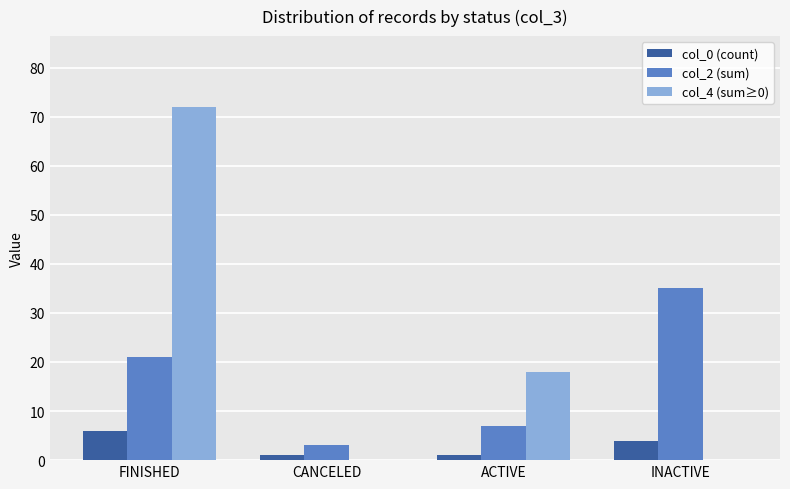

How many data points does each series have?

4